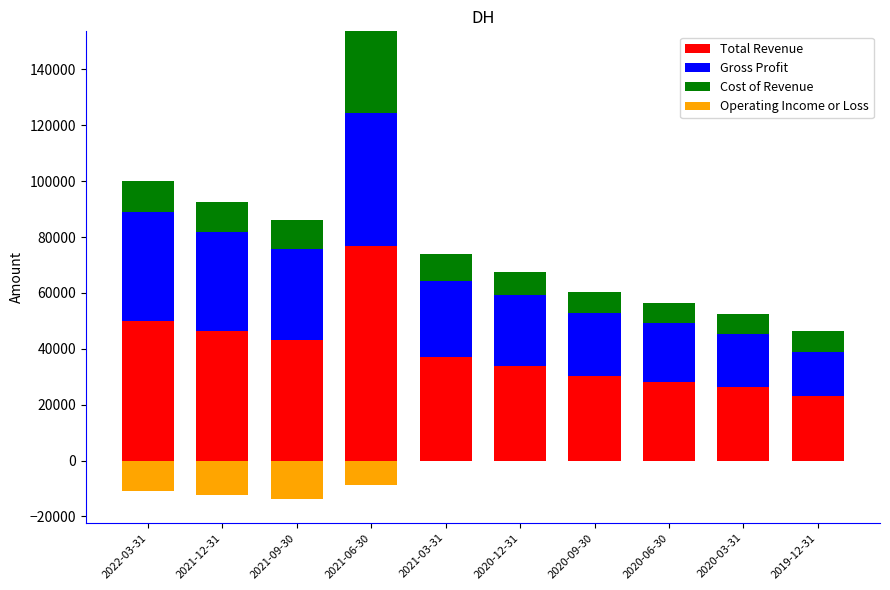

Rank the series at 2020-12-31 from highest to lowest value.

Total Revenue, Gross Profit, Cost of Revenue, Operating Income or Loss